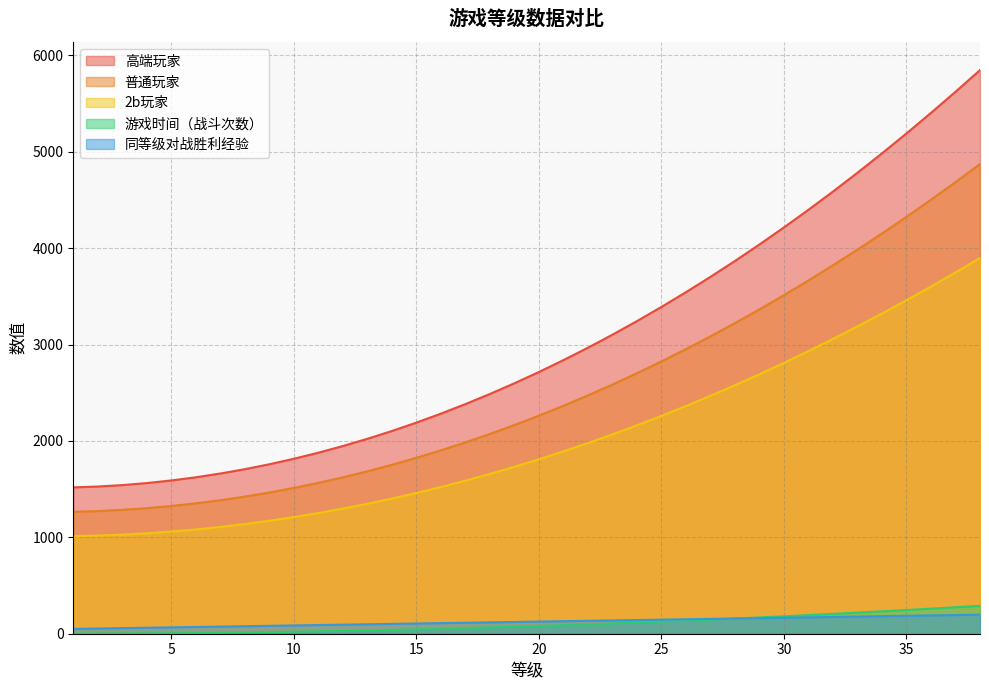

True or false: 同等级对战胜利经验 and 游戏时间（战斗次数） cross at least once.

True